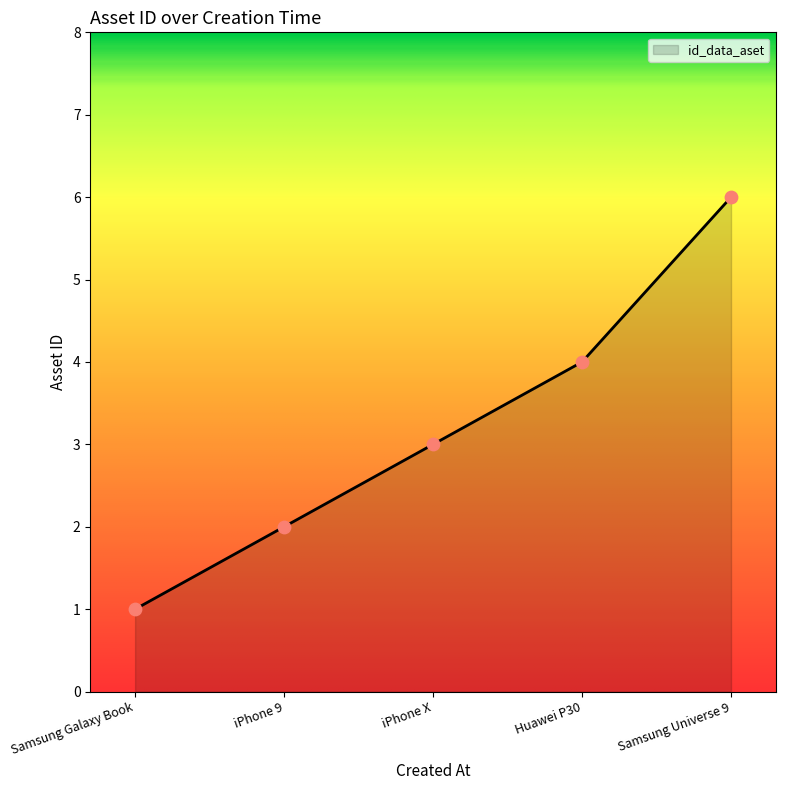

What is the ratio of the value at Samsung Universe 9 to the value at iPhone 9?

3.0